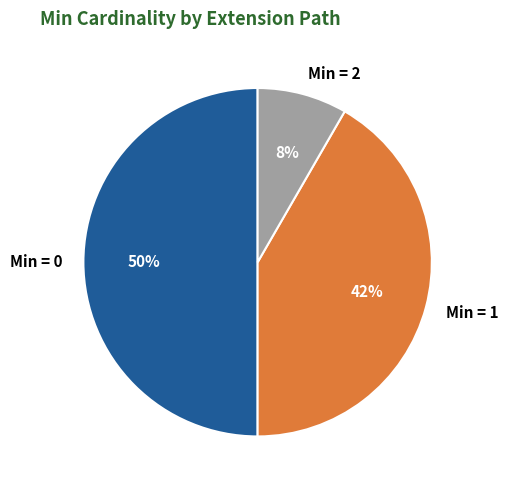

Does Min = 1 account for over 50% of the chart?

No